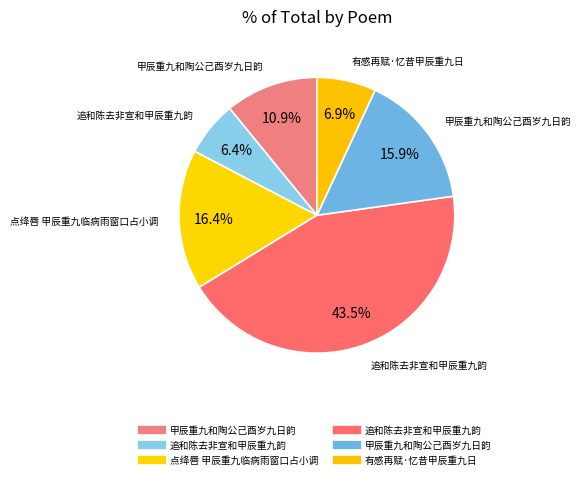

How many segments does this pie chart have?

6